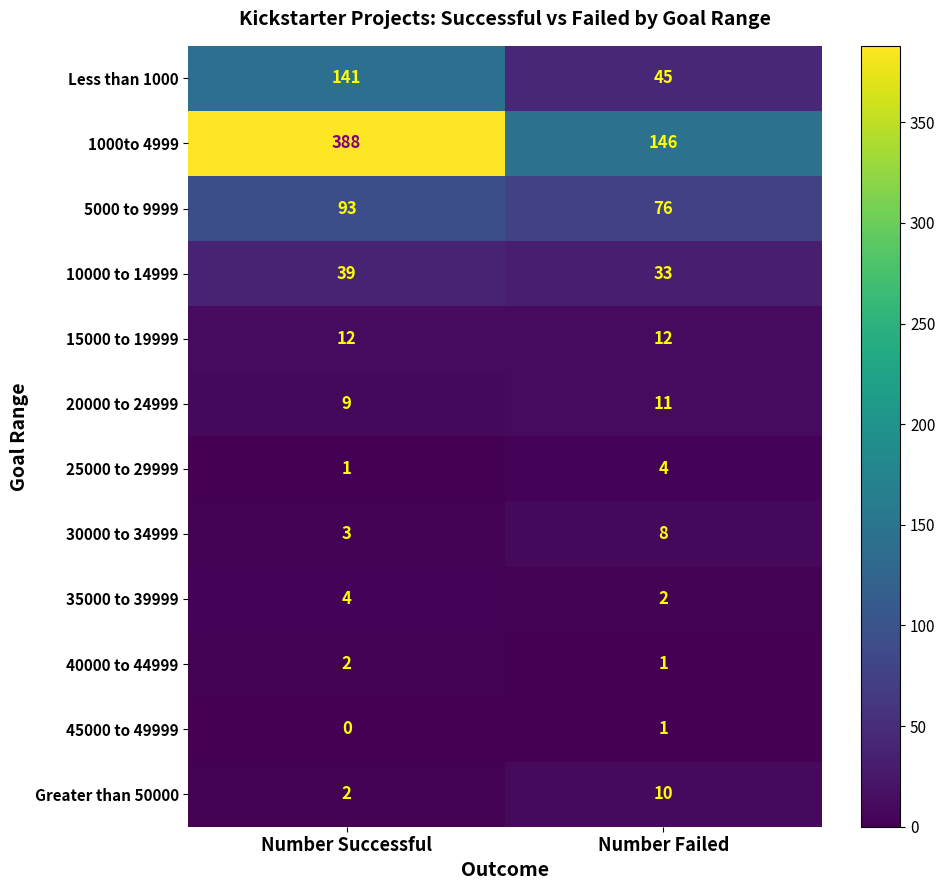

What is the difference between the maximum and minimum values in the 30000 to 34999 series?

5